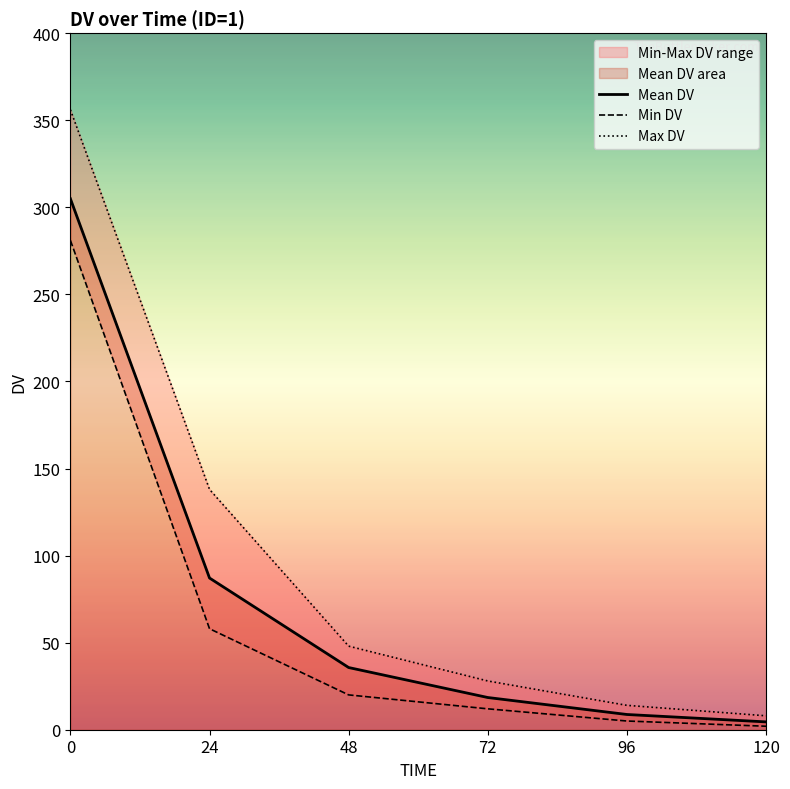

Reading left to right, transcribe all the data shown in this chart.

Mean DV: 304.9	87.1	35.7	18.5	8.8	4.5
Min DV: 281.0	58.0	20.0	12.0	5.0	2.0
Max DV: 356.0	138.0	48.0	28.0	14.0	8.0